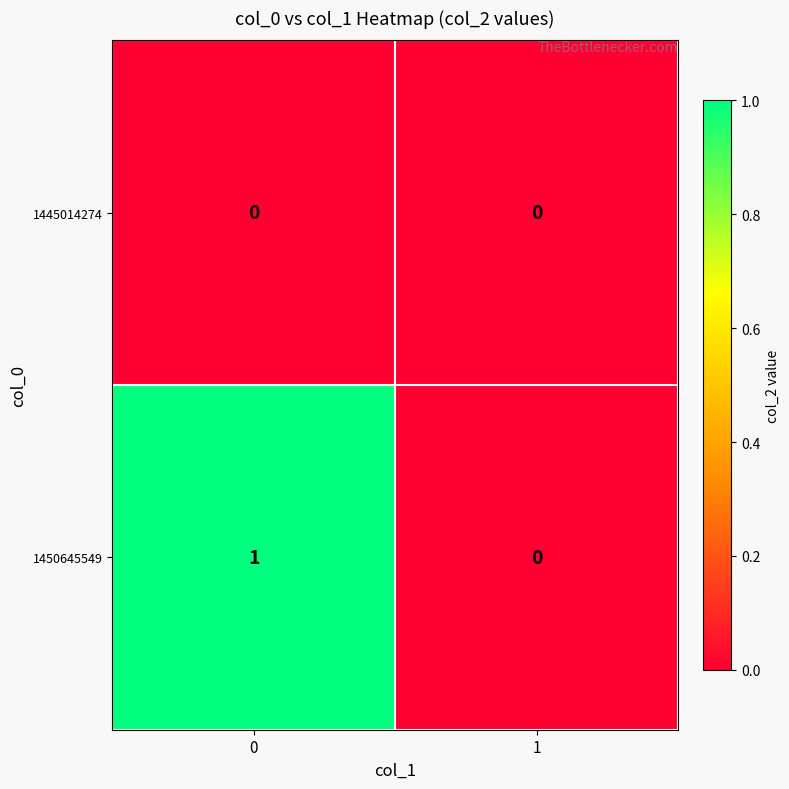

What is the greatest value displayed?

1